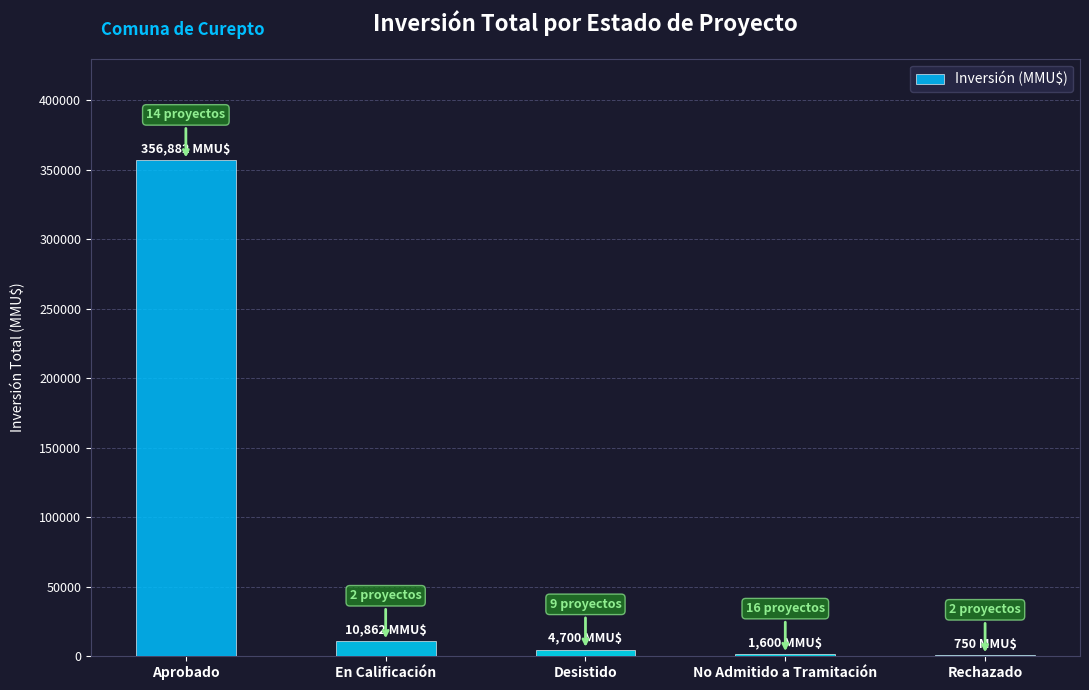

The value at Aprobado is 165677. True or false?

False